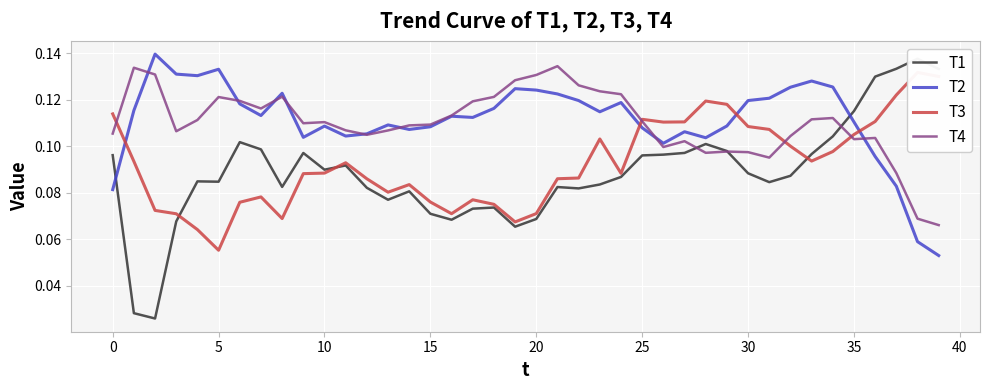

What is the approximate value of T1 at 36?

0.1